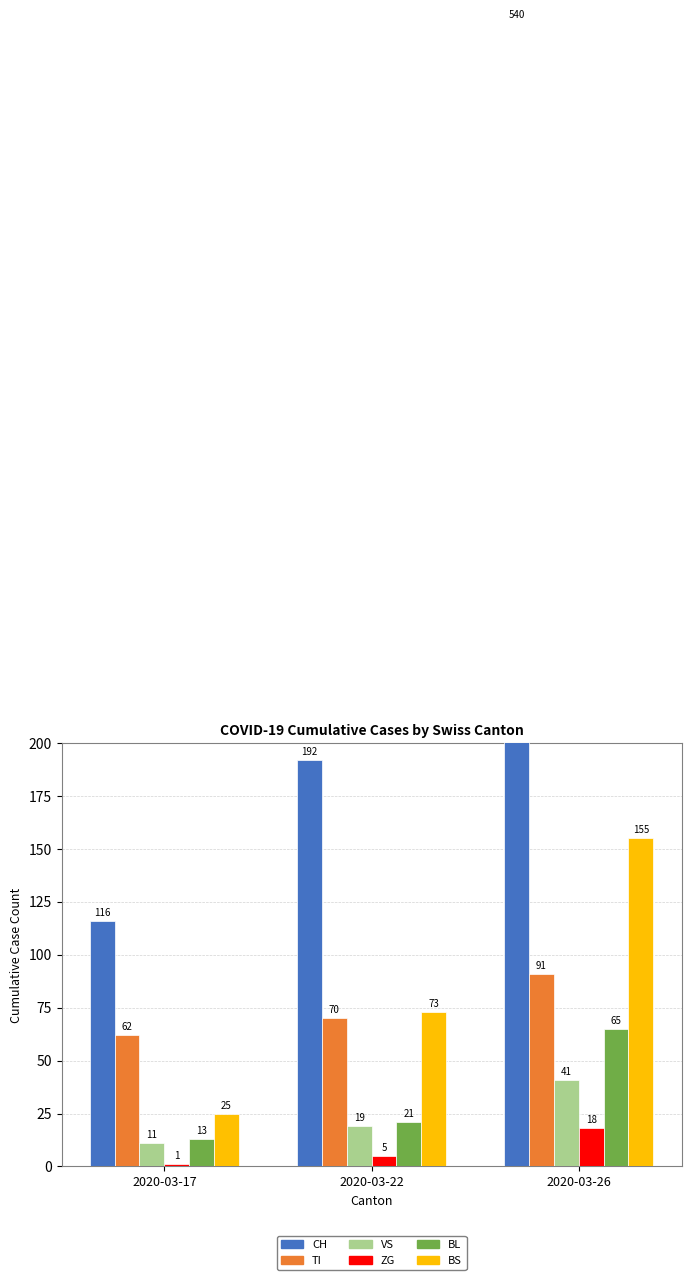

Reading right to left, extract all data points from this chart.

CH: 540	192	116
TI: 91	70	62
VS: 41	19	11
ZG: 18	5	1
BL: 65	21	13
BS: 155	73	25